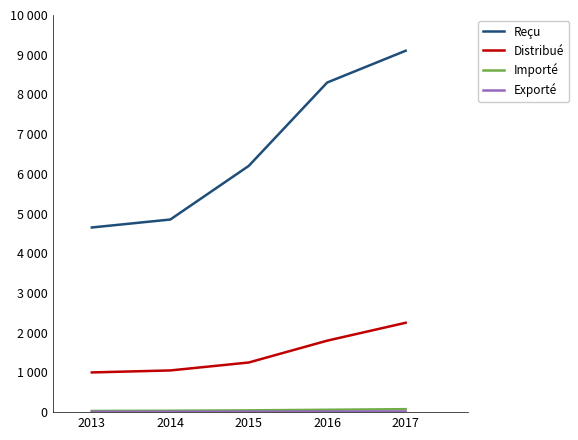

Does the chart display data point markers on the line(s)?

No